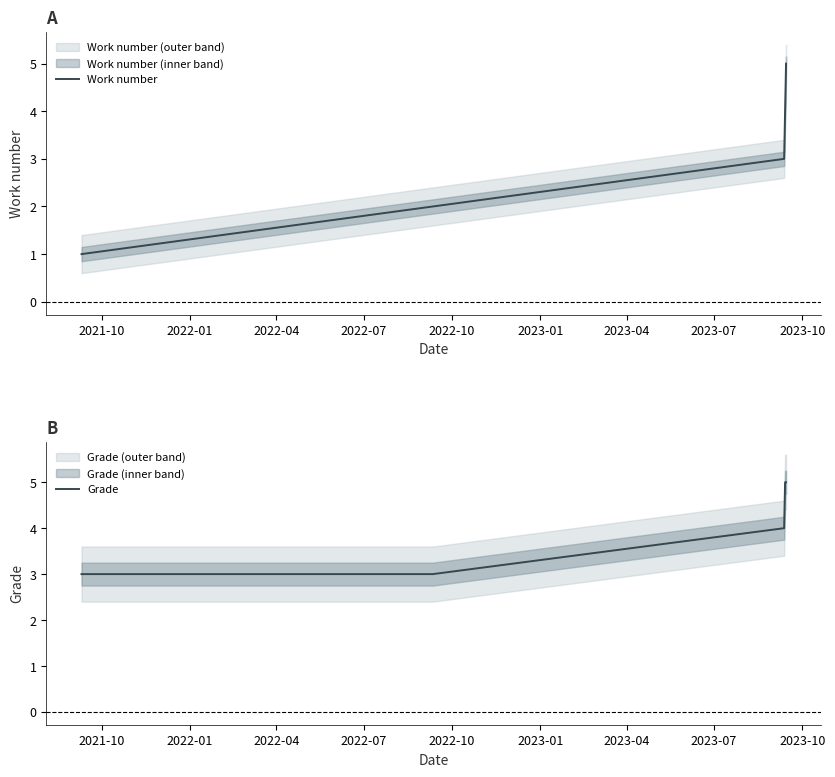

True or false: Work number and Grade cross at least once.

False